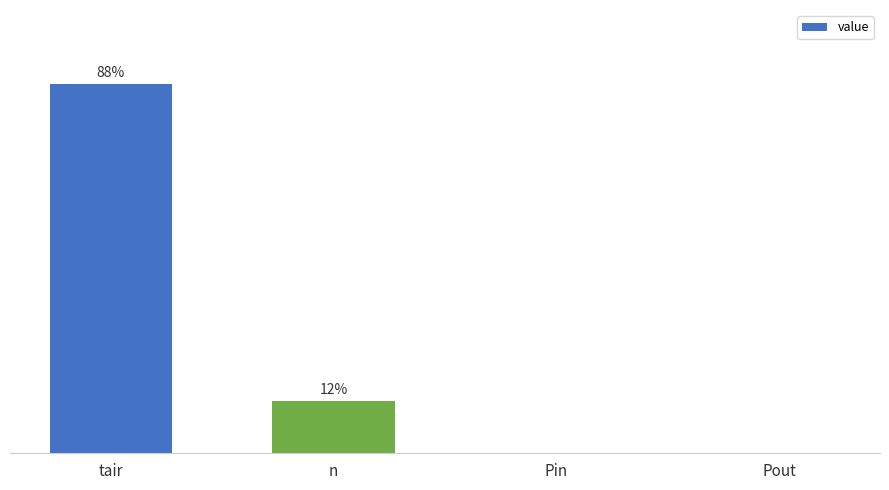

At which category does the chart reach its peak across all series?

tair